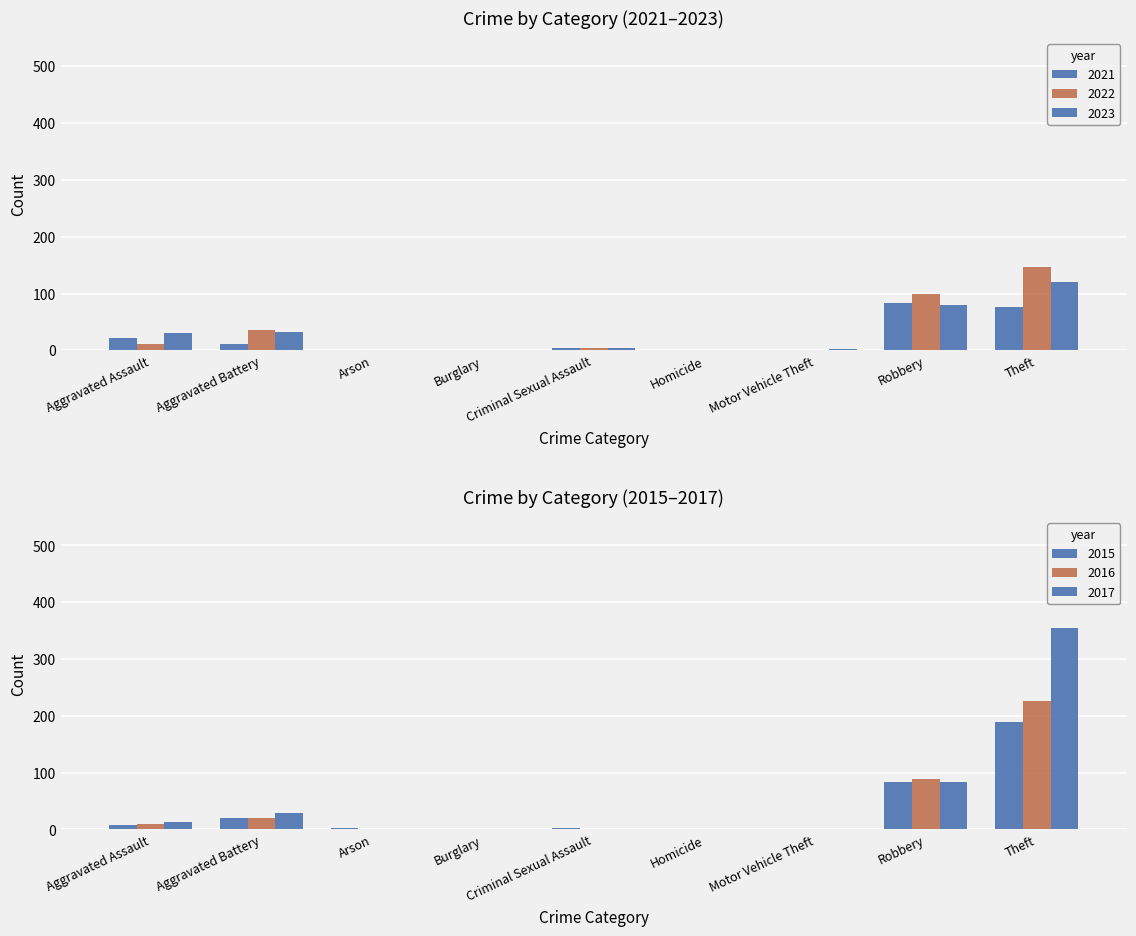

Which has a higher value, Aggravated Battery or Criminal Sexual Assault?

Aggravated Battery